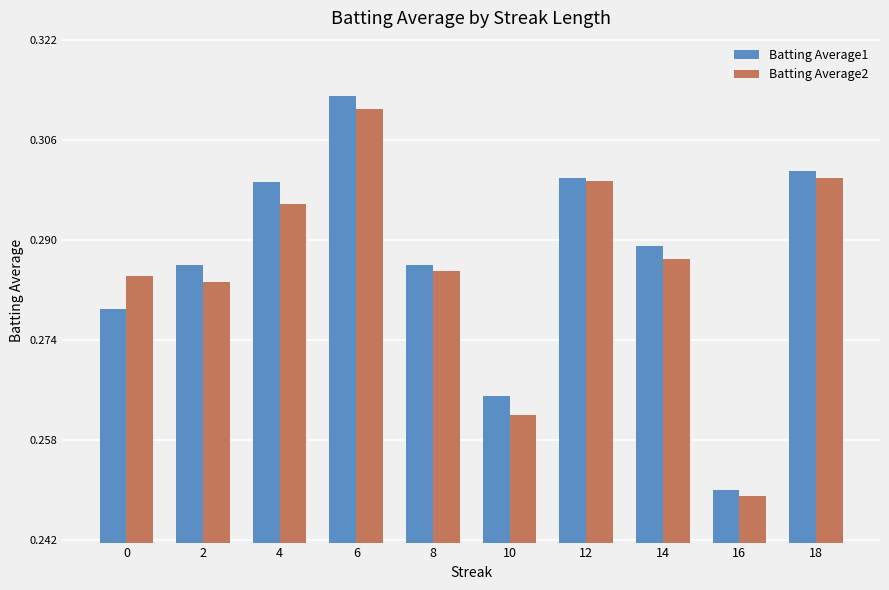

How many bars are there in total?

20